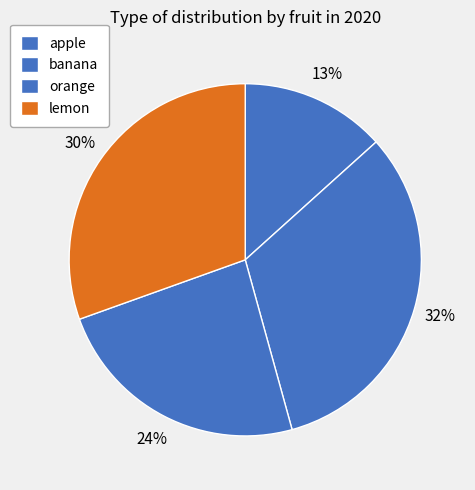

True or false: lemon accounts for 42% of the total.

False